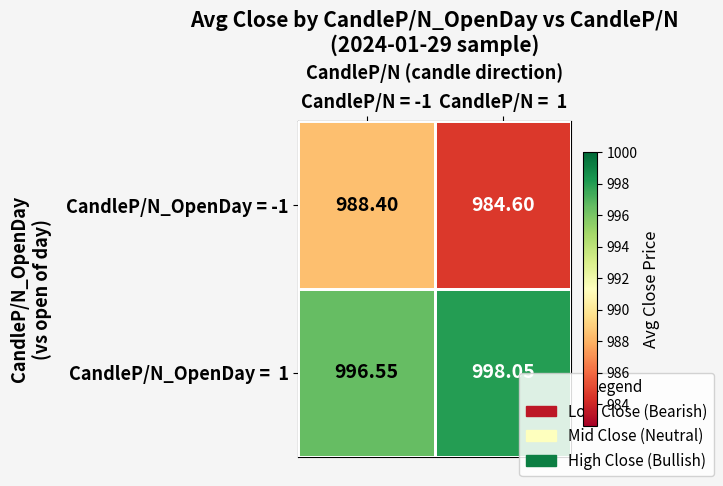

How many categories are shown in the chart?

2